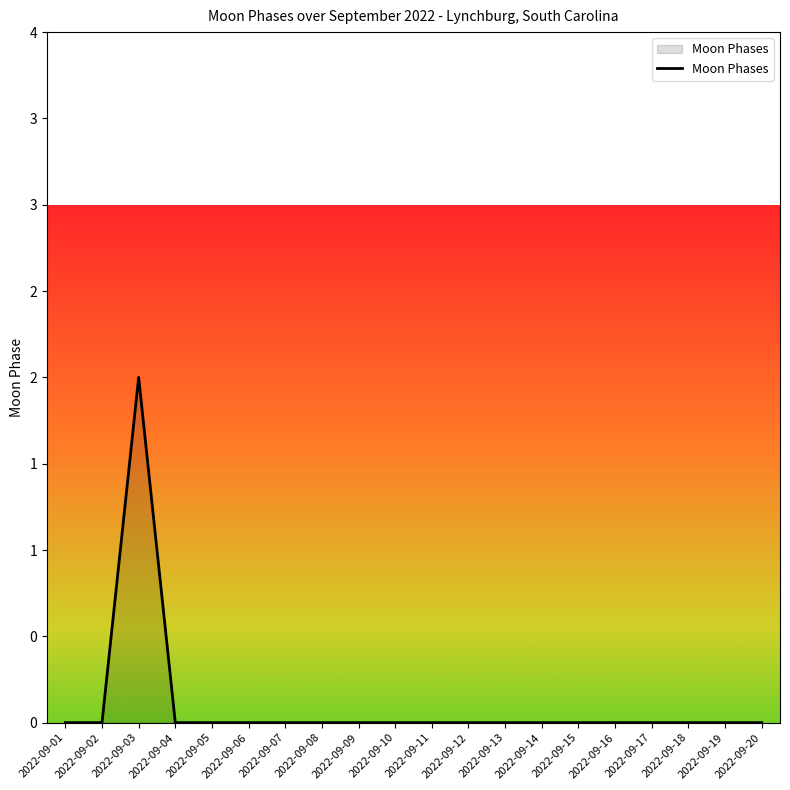

What is the maximum value shown in the chart?

2